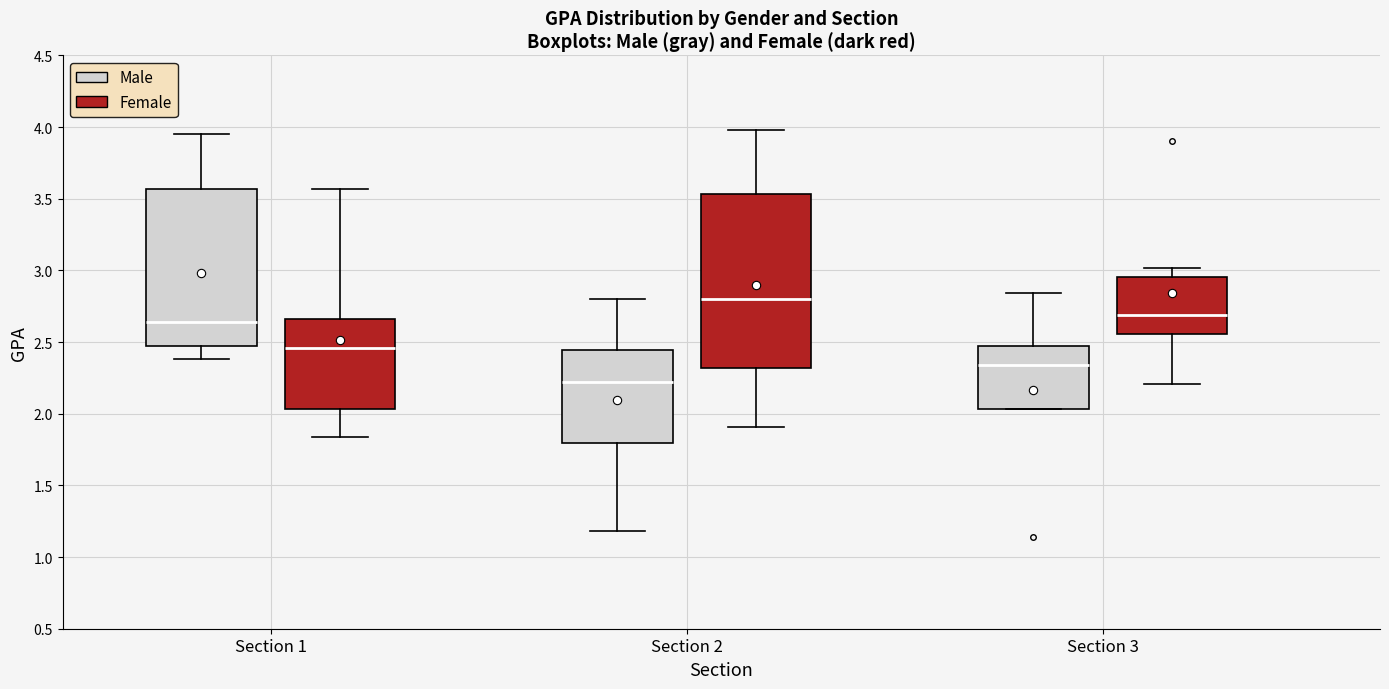

Reading left to right, transcribe this box plot: for each box, give where its median line is, the range the box spans, and where its two whiskers end, as read against the y-axis. The values are not printed on the chart, so give them approximately, as read against the axis.

Section 1 (Male): median 2.65, box 2.45 to 3.55, whiskers 2.40 to 3.95
Section 1 (Female): median 2.45, box 2.05 to 2.65, whiskers 1.85 to 3.55
Section 2 (Male): median 2.20, box 1.80 to 2.45, whiskers 1.20 to 2.80
Section 2 (Female): median 2.80, box 2.30 to 3.55, whiskers 1.90 to 4.00
Section 3 (Male): median 2.35, box 2.05 to 2.45, whiskers 2.05 to 2.85
Section 3 (Female): median 2.70, box 2.55 to 2.95, whiskers 2.20 to 3.00